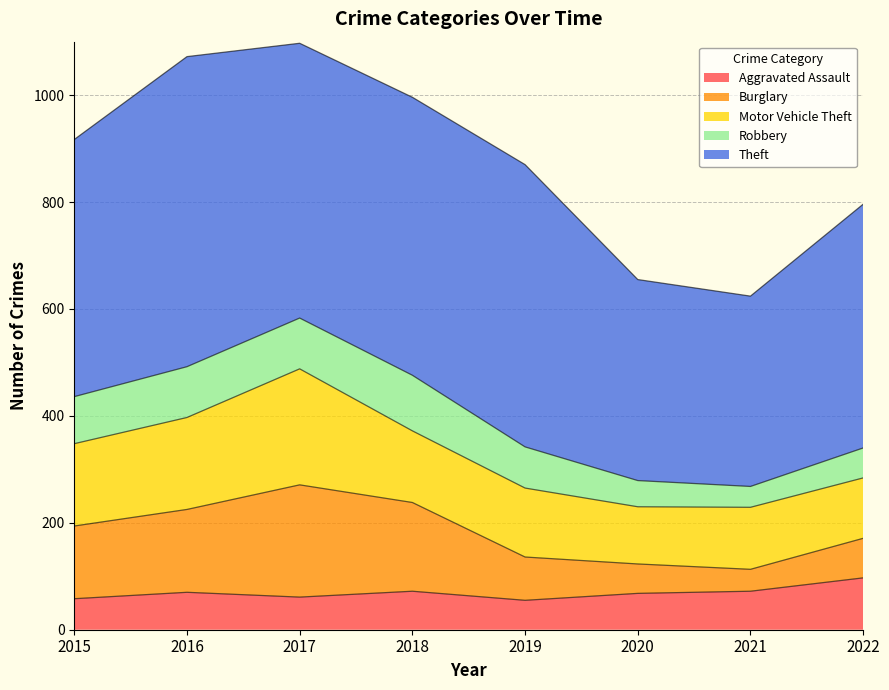

Between which two adjacent categories do Burglary and Aggravated Assault first intersect?

2019 and 2020